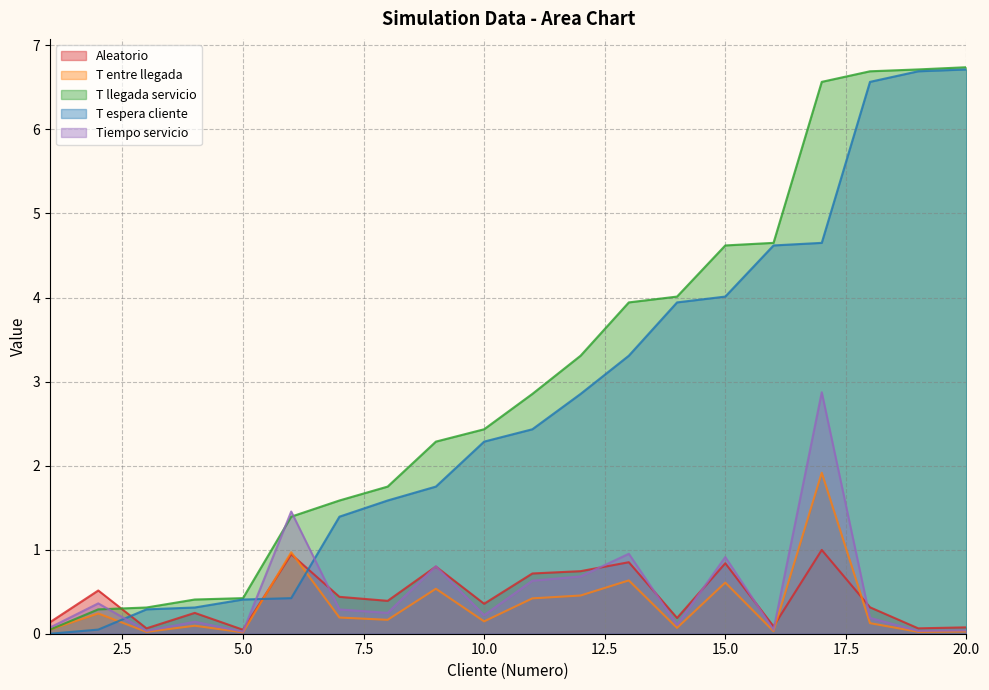

How many data points in T espera cliente are less than 2?

9